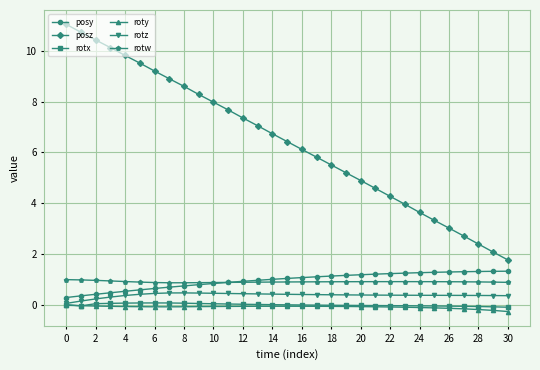

At how many categories does at least one series exceed 1?

31